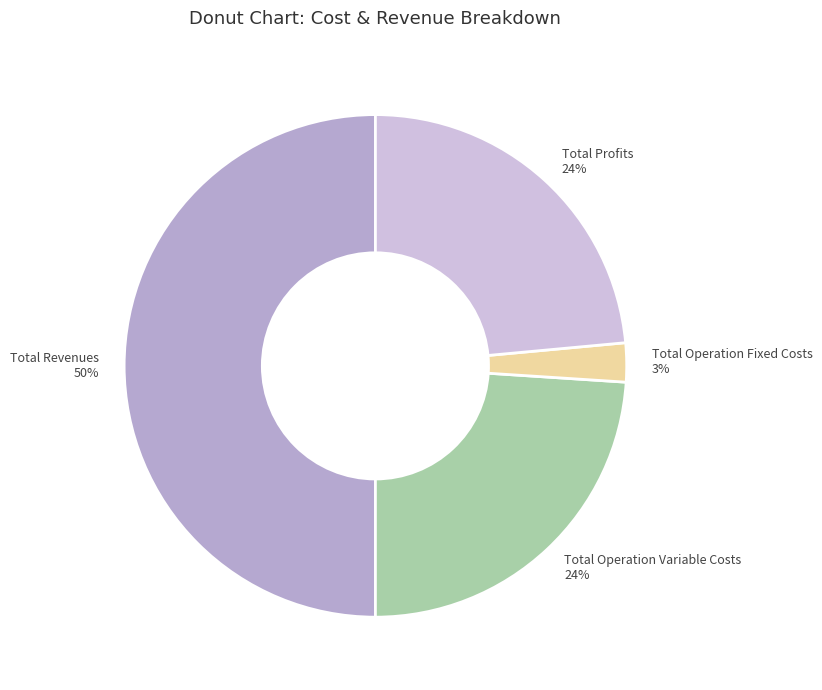

Is Total Profits 24% the majority of the pie?

No